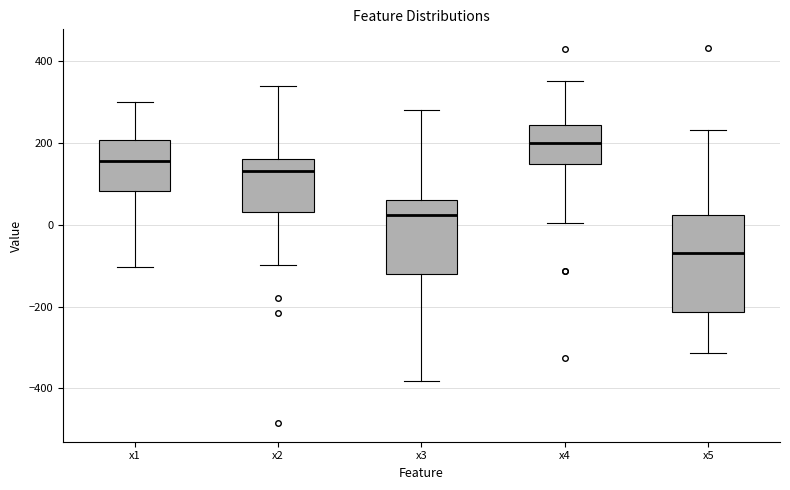

Reading left to right, transcribe this box plot: for each box, give where its median line is, the range the box spans, and where its two whiskers end, as read against the y-axis. The values are not printed on the chart, so give them approximately, as read against the axis.

x1: median 160, box 80 to 200, whiskers -100 to 300
x2: median 140, box 40 to 160, whiskers -100 to 340
x3: median 20, box -120 to 60, whiskers -380 to 280
x4: median 200, box 140 to 240, whiskers 0 to 360
x5: median -60, box -220 to 20, whiskers -320 to 240